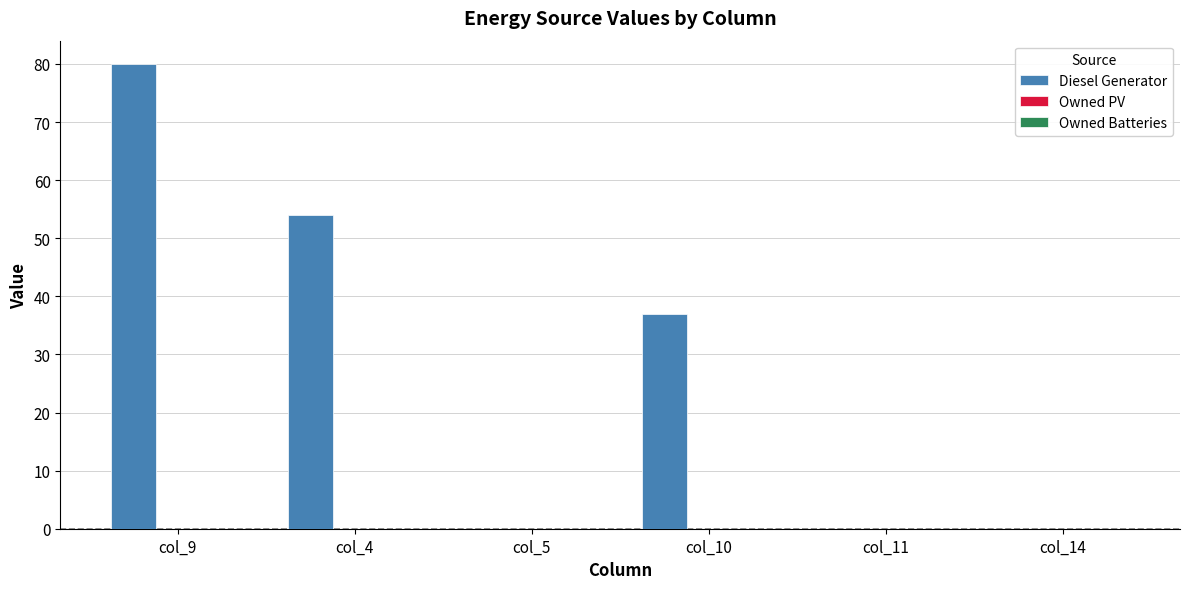

Reading right to left, what are all the values shown in this chart?

col_14=0	col_11=0	col_10=37	col_5=0	col_4=54	col_9=80